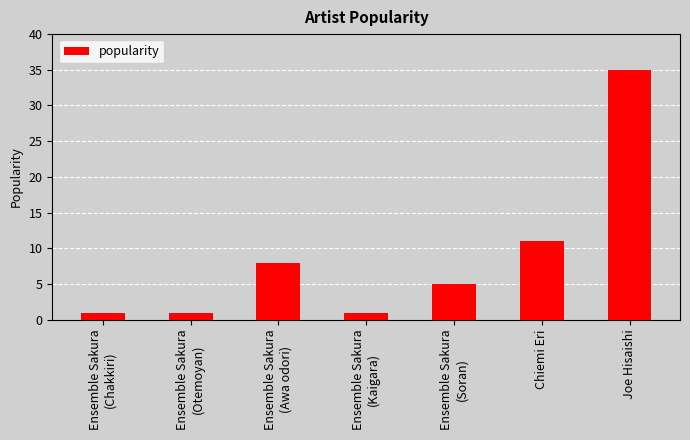

What is the value of the 6th bar from the left?

11